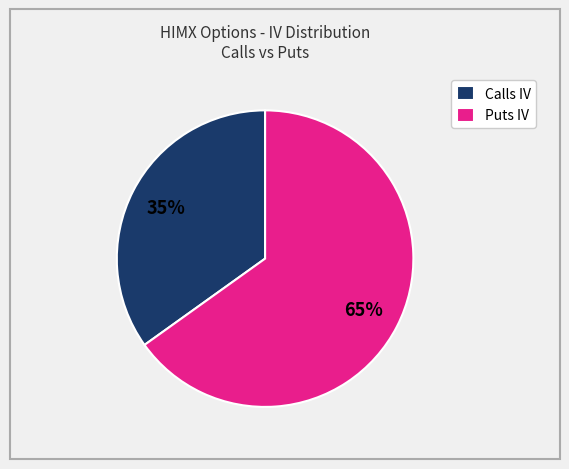

What is the smallest slice in the pie chart?

Calls IV